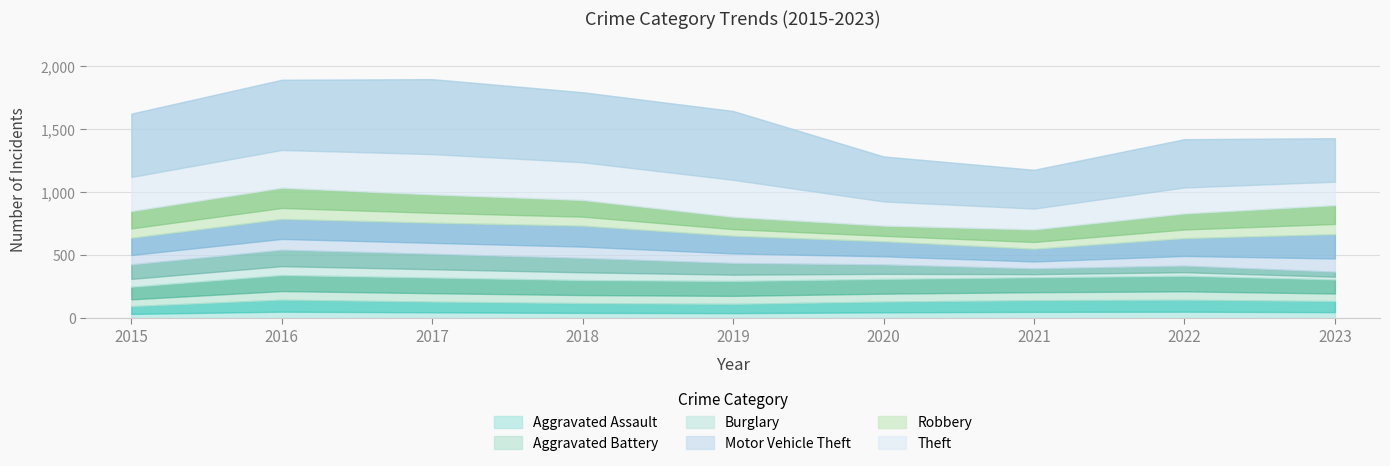

Which series ends up on top after the final intersection of Aggravated Battery and Motor Vehicle Theft?

Motor Vehicle Theft